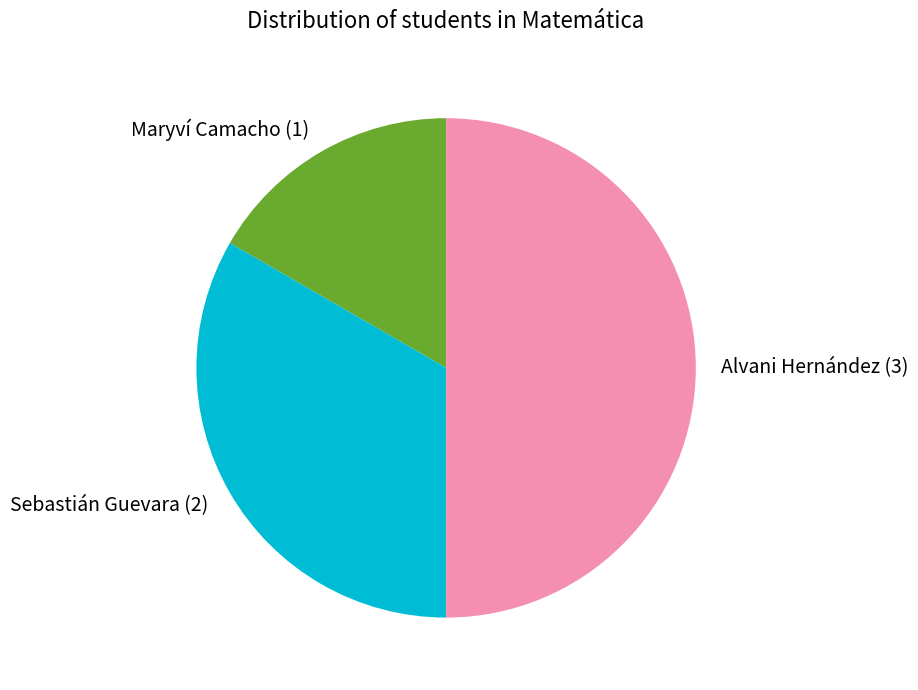

Do Sebastián Guevara and Alvani Hernández together represent more than half of the pie?

Yes